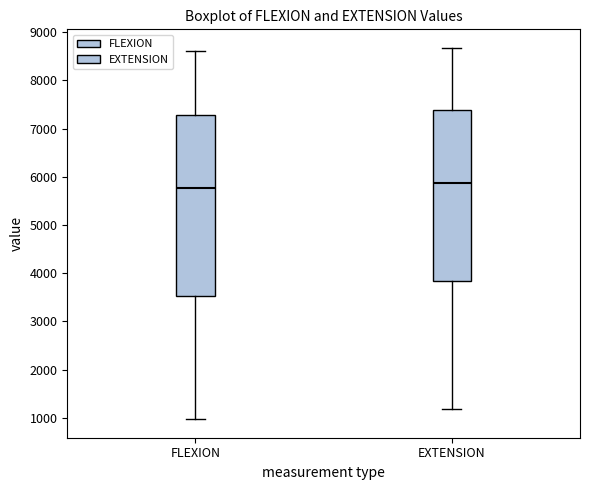

Reading left to right, transcribe this box plot: for each box, give where its median line is, the range the box spans, and where its two whiskers end, as read against the y-axis. The values are not printed on the chart, so give them approximately, as read against the axis.

FLEXION: median 5800, box 3500 to 7300, whiskers 1000 to 8600
EXTENSION: median 5900, box 3800 to 7400, whiskers 1200 to 8700